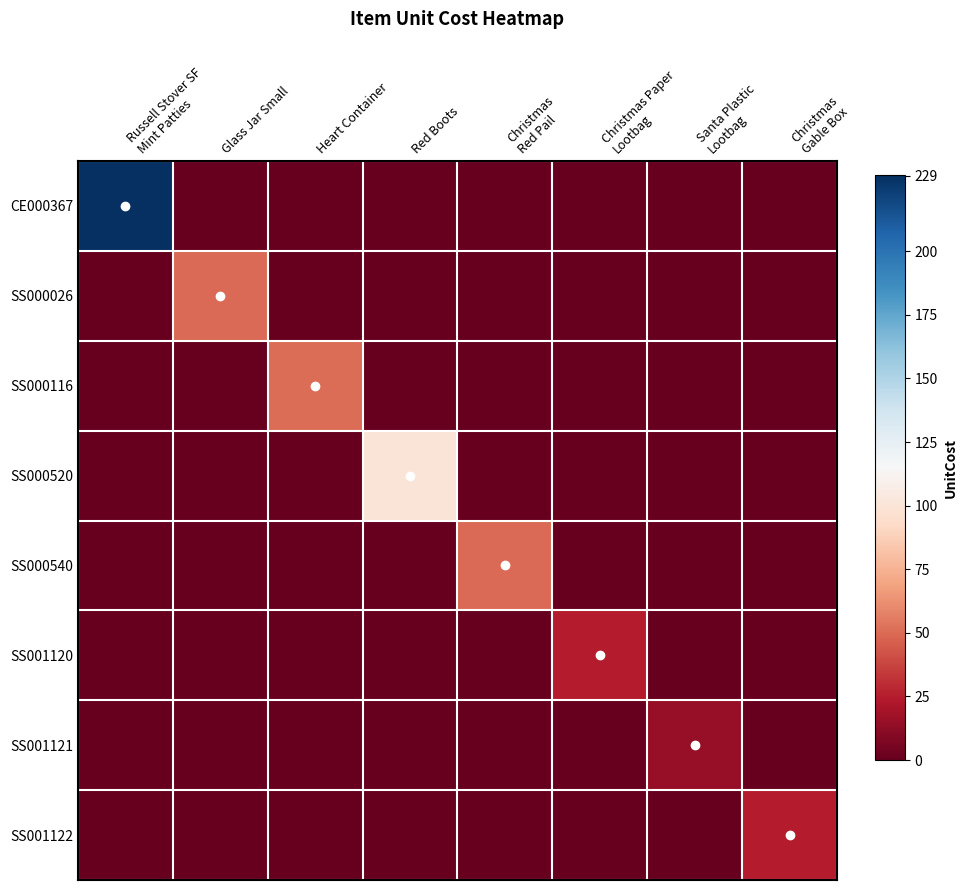

Reading right to left, list all the values displayed in this chart.

CE000367: Christmas
Gable Box=-1.0	Santa Plastic
Lootbag=-1.0	Christmas Paper
Lootbag=-1.0	Christmas
Red Pail=-1.0	Red Boots=-1.0	Heart Container=-1.0	Glass Jar Small=-1.0	Russell Stover SF
Mint Patties=1.0
SS000026: Christmas
Gable Box=-1.0	Santa Plastic
Lootbag=-1.0	Christmas Paper
Lootbag=-1.0	Christmas
Red Pail=-1.0	Red Boots=-1.0	Heart Container=-1.0	Glass Jar Small=-0.6	Russell Stover SF
Mint Patties=-1.0
SS000116: Christmas
Gable Box=-1.0	Santa Plastic
Lootbag=-1.0	Christmas Paper
Lootbag=-1.0	Christmas
Red Pail=-1.0	Red Boots=-1.0	Heart Container=-0.6	Glass Jar Small=-1.0	Russell Stover SF
Mint Patties=-1.0
SS000520: Christmas
Gable Box=-1.0	Santa Plastic
Lootbag=-1.0	Christmas Paper
Lootbag=-1.0	Christmas
Red Pail=-1.0	Red Boots=-0.1	Heart Container=-1.0	Glass Jar Small=-1.0	Russell Stover SF
Mint Patties=-1.0
SS000540: Christmas
Gable Box=-1.0	Santa Plastic
Lootbag=-1.0	Christmas Paper
Lootbag=-1.0	Christmas
Red Pail=-0.6	Red Boots=-1.0	Heart Container=-1.0	Glass Jar Small=-1.0	Russell Stover SF
Mint Patties=-1.0
SS001120: Christmas
Gable Box=-1.0	Santa Plastic
Lootbag=-1.0	Christmas Paper
Lootbag=-0.8	Christmas
Red Pail=-1.0	Red Boots=-1.0	Heart Container=-1.0	Glass Jar Small=-1.0	Russell Stover SF
Mint Patties=-1.0
SS001121: Christmas
Gable Box=-1.0	Santa Plastic
Lootbag=-0.9	Christmas Paper
Lootbag=-1.0	Christmas
Red Pail=-1.0	Red Boots=-1.0	Heart Container=-1.0	Glass Jar Small=-1.0	Russell Stover SF
Mint Patties=-1.0
SS001122: Christmas
Gable Box=-0.8	Santa Plastic
Lootbag=-1.0	Christmas Paper
Lootbag=-1.0	Christmas
Red Pail=-1.0	Red Boots=-1.0	Heart Container=-1.0	Glass Jar Small=-1.0	Russell Stover SF
Mint Patties=-1.0